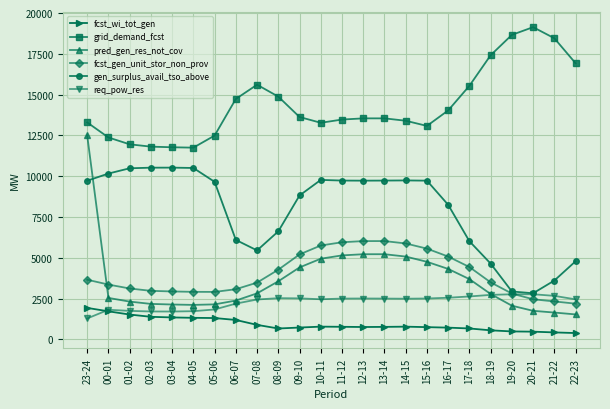

List the series in order of their peak value, highest first.

grid_demand_fcst, pred_gen_res_not_cov, gen_surplus_avail_tso_above, fcst_gen_unit_stor_non_prov, req_pow_res, fcst_wi_tot_gen